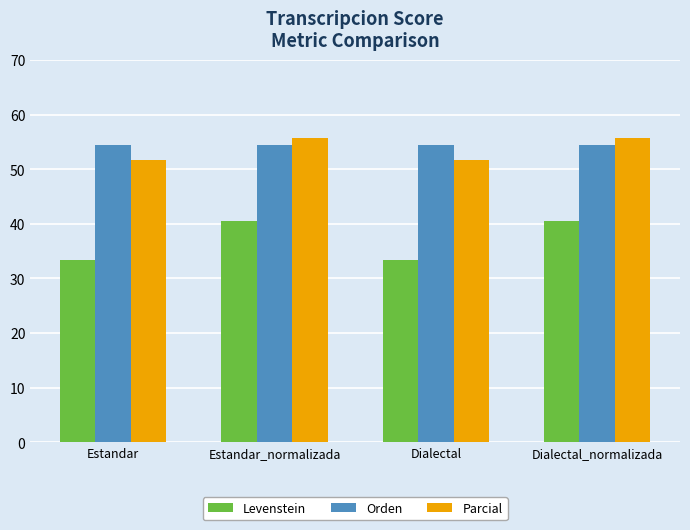

How many bars are there in total?

12